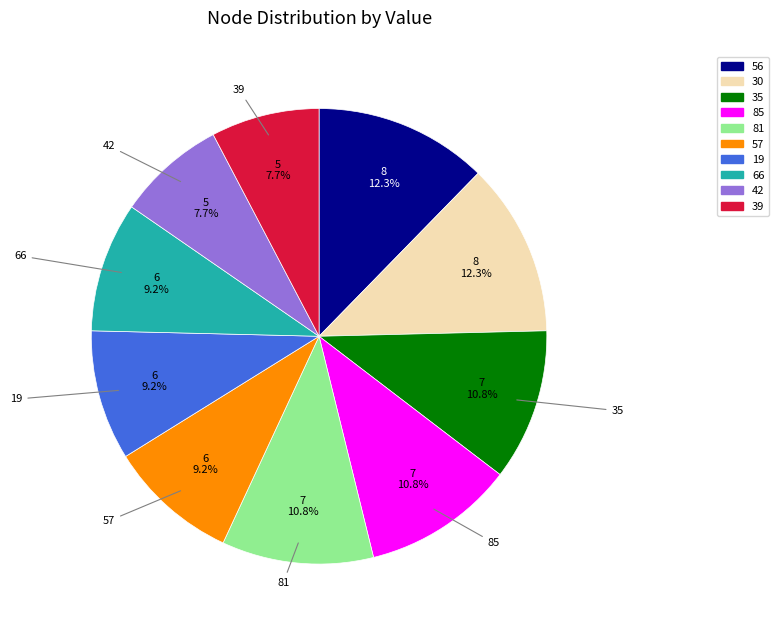

Between 56 and 85, which is larger?

56